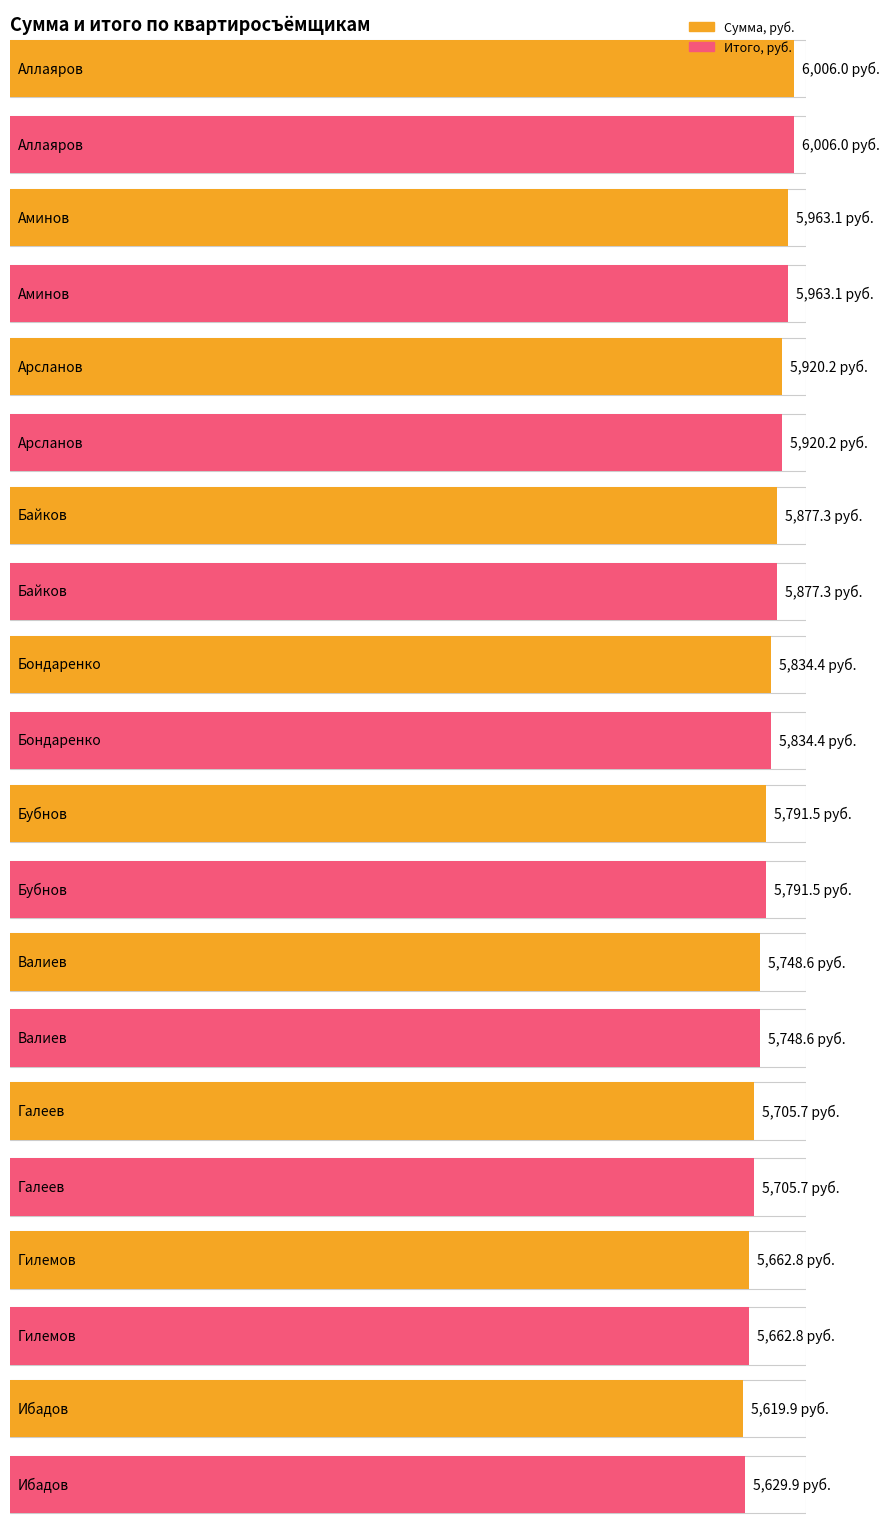

What position from the right is Гилемов?

2